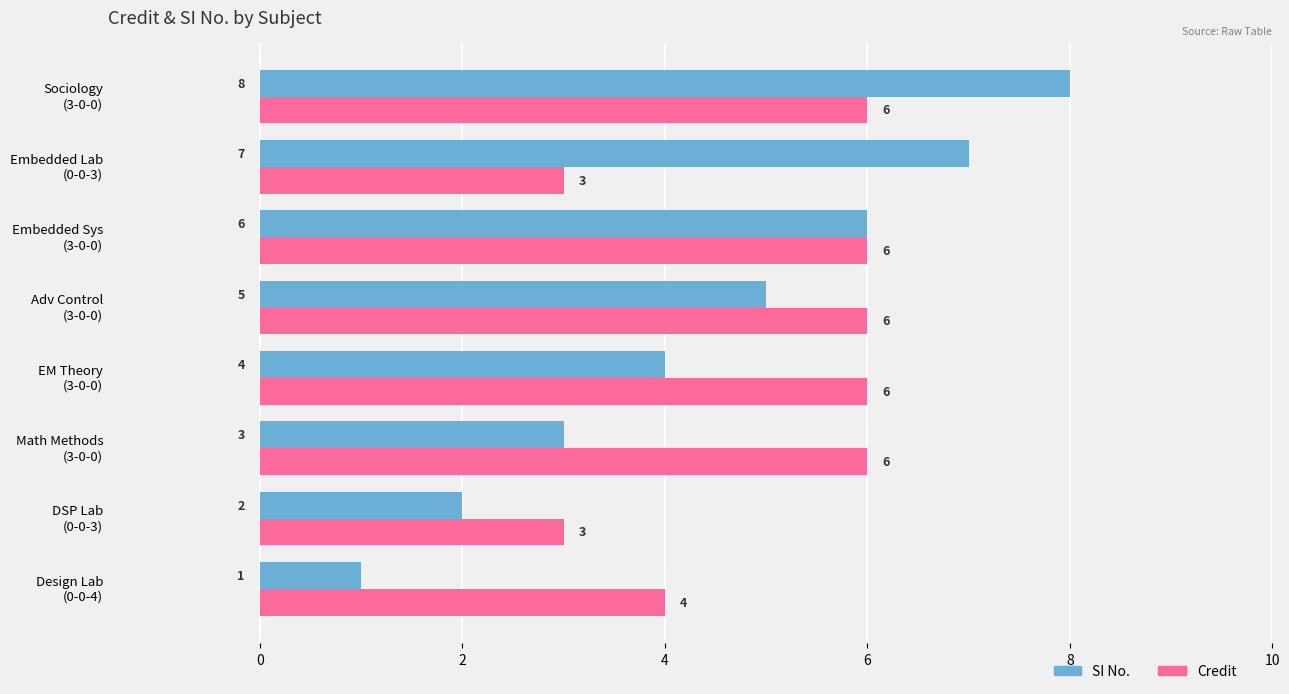

At how many categories does at least one series exceed 1?

8